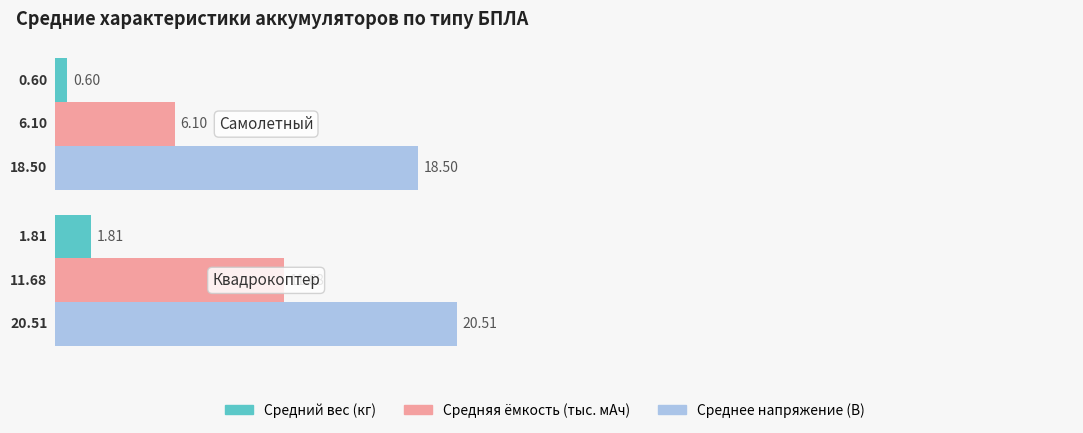

Which series has the largest total across all categories?

Среднее напряжение (В)